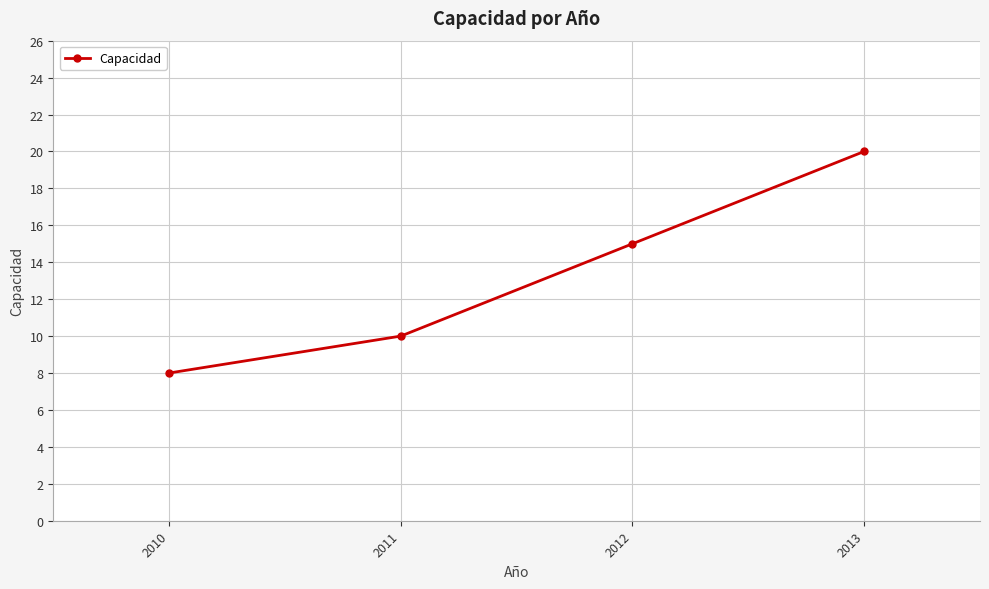

What is the value of the 4th point from the left?

20